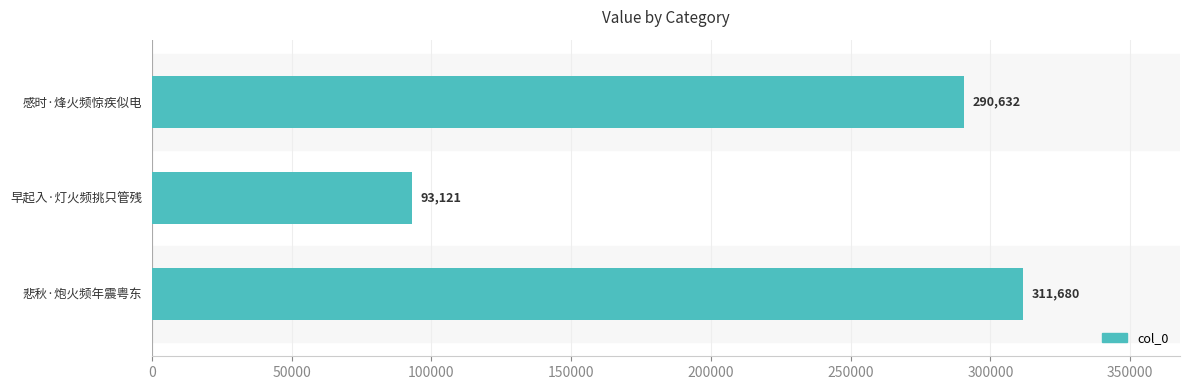

Count the number of data series in this chart.

1